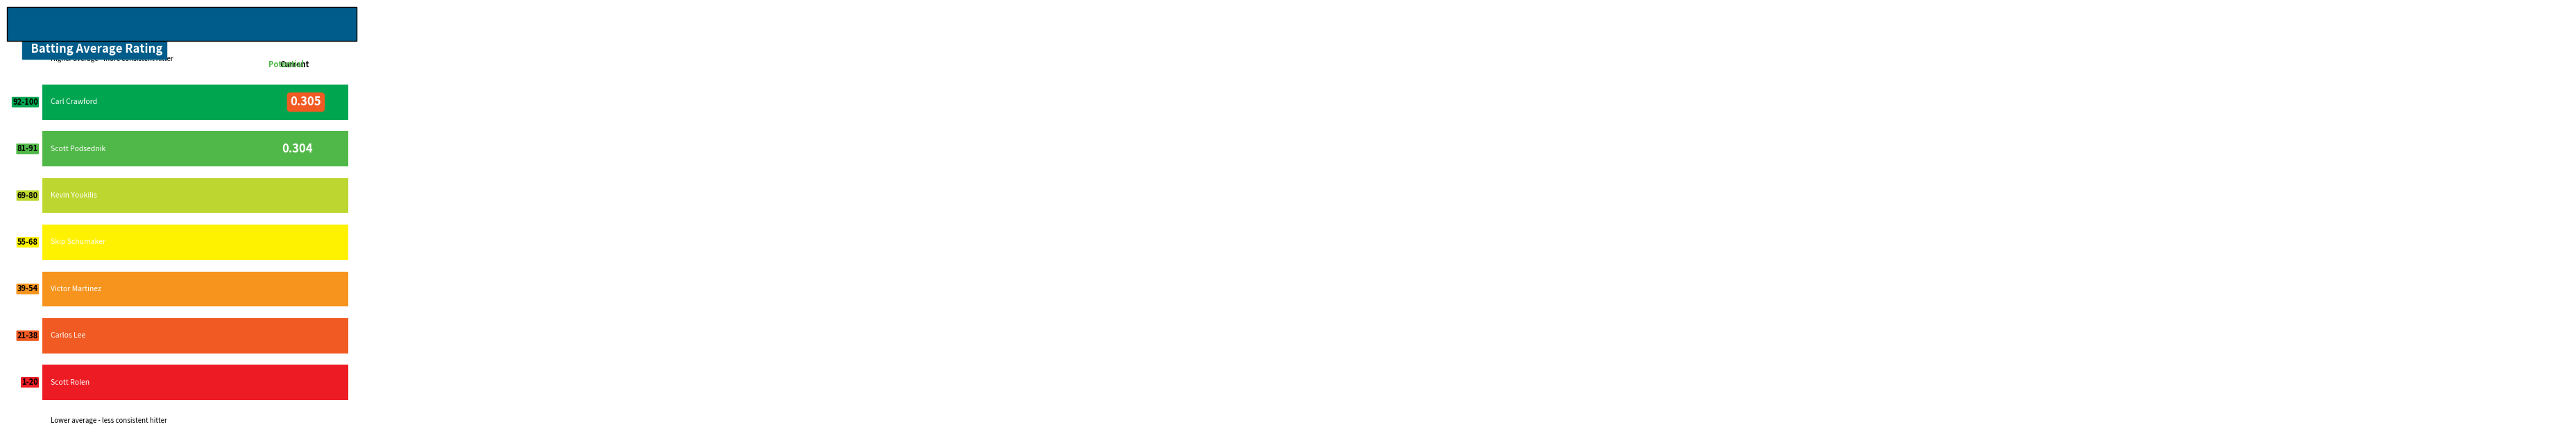

Which category has the highest value across all series?

Carl Crawford